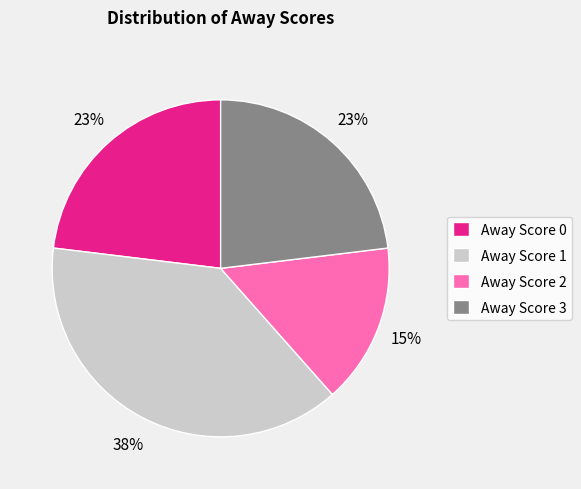

True or false: Away Score 3 accounts for 33% of the total.

False